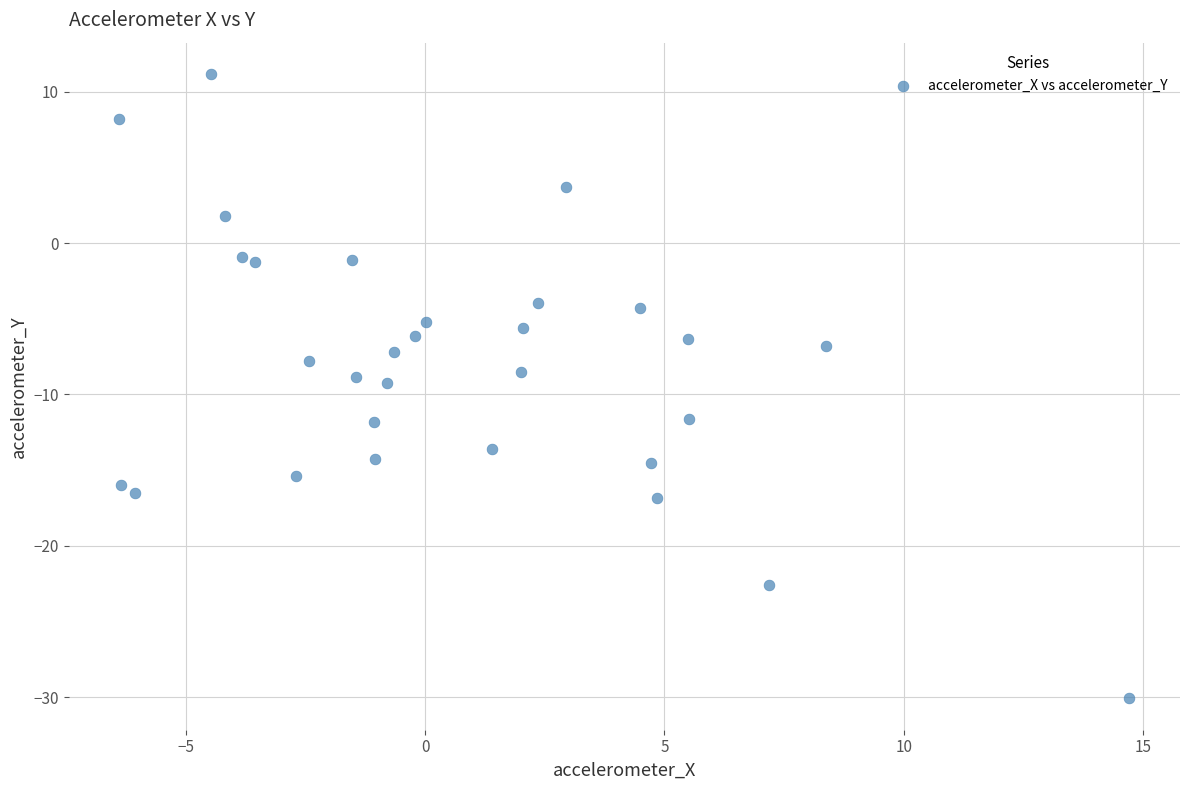

What is the range of Y values (max minus min)?

41.3